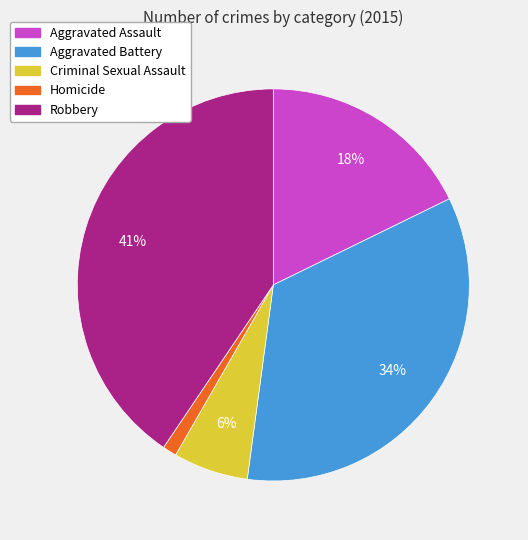

Combined, do Robbery and Aggravated Assault account for over 50%?

Yes